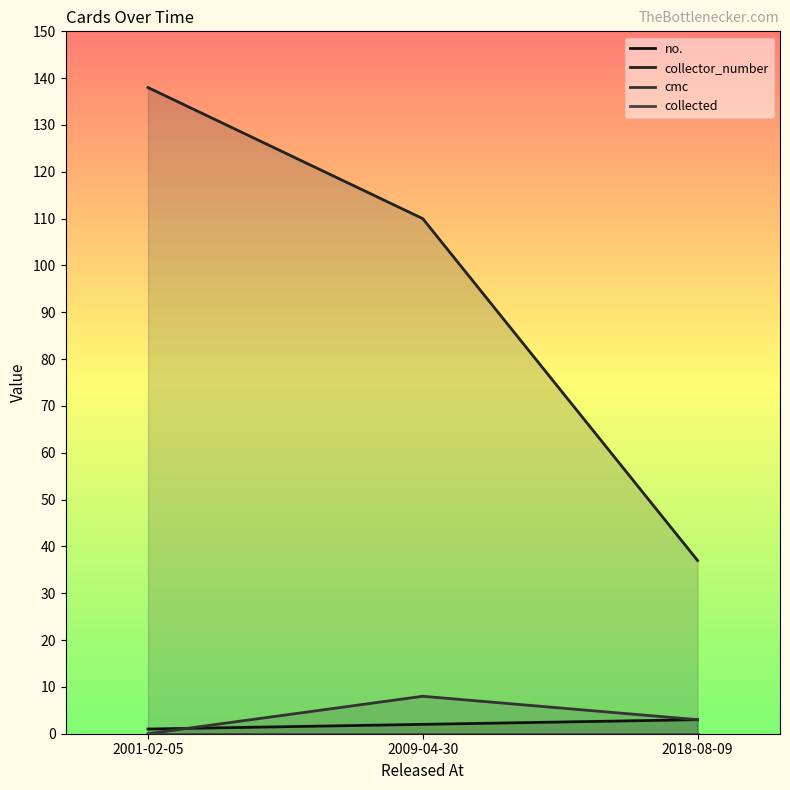

How many lines are shown in the chart?

4